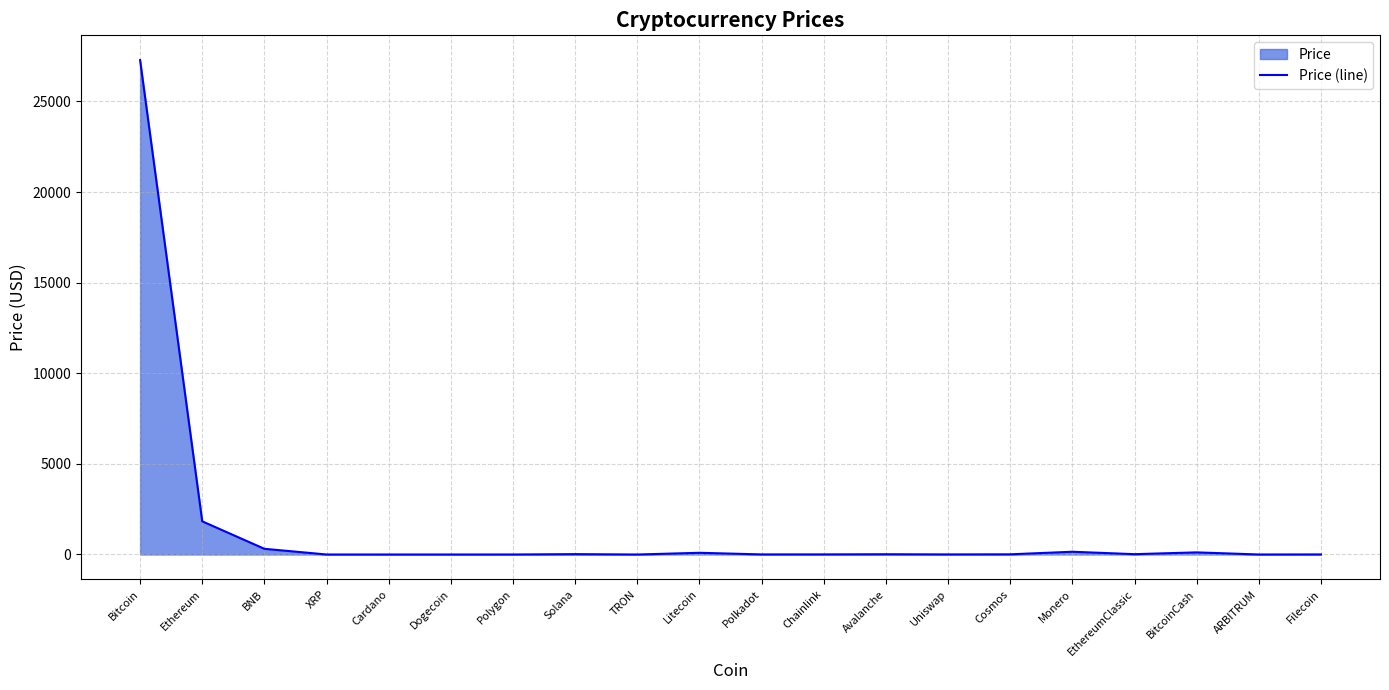

True or false: the data shows 19.1 at Cosmos.

False